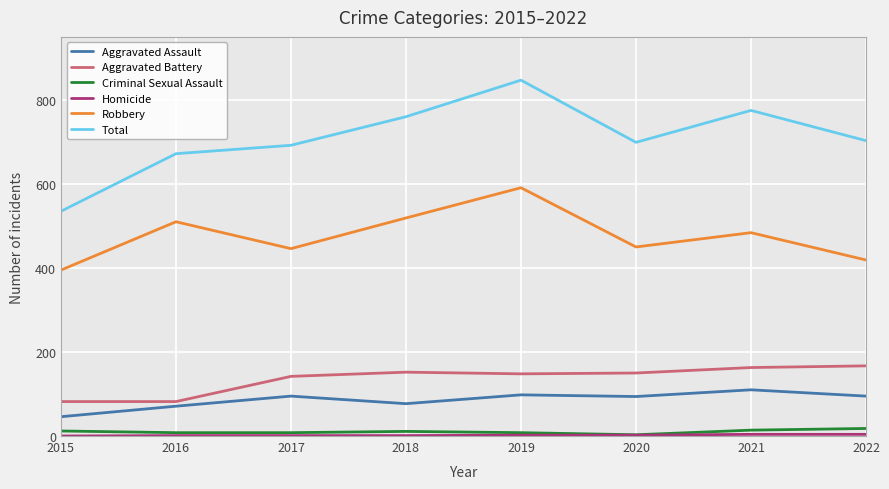

What is the difference between the maximum and minimum values in the Criminal Sexual Assault series?

15